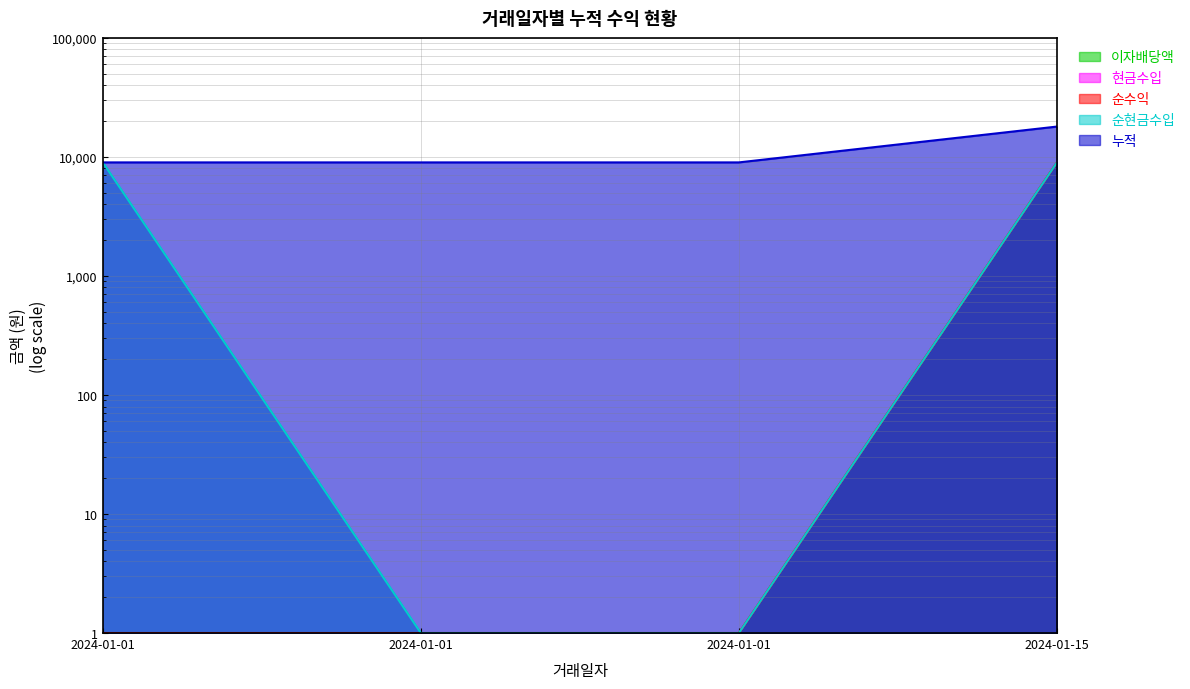

True or false: 순현금수입 and 누적 intersect in this chart.

False